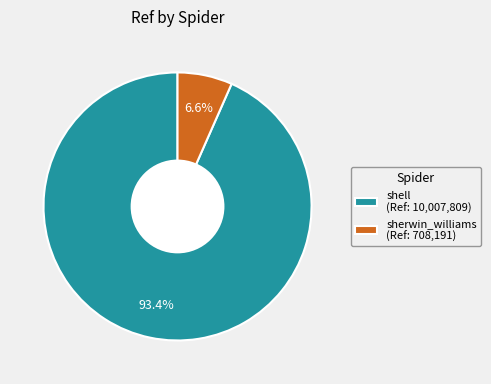

To the nearest percent, what portion does sherwin_williams represent?

7%